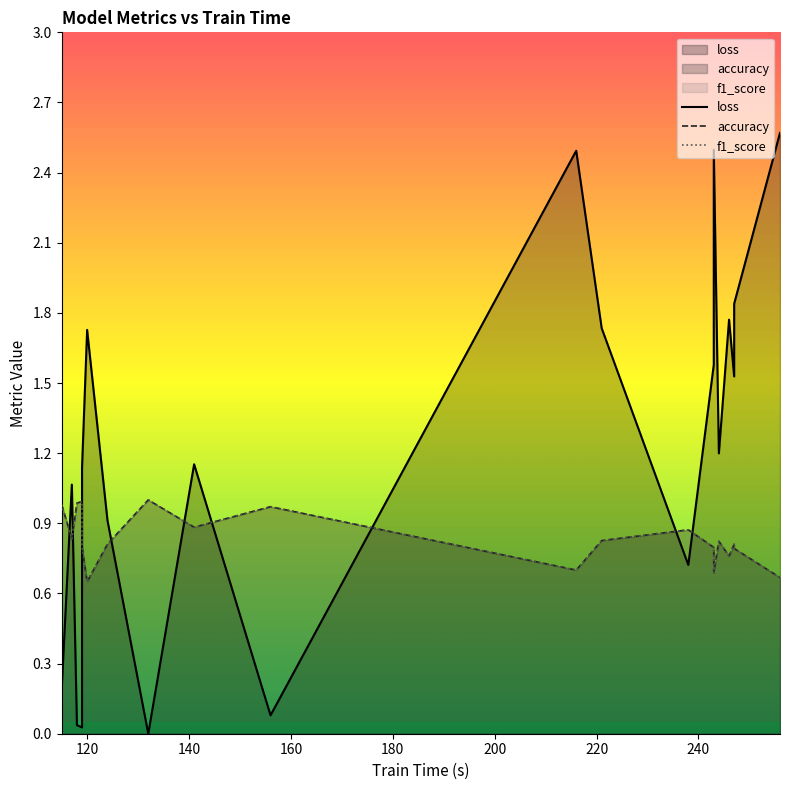

In f1_score, how many points are higher than both neighbors (excluding endpoints)?

6